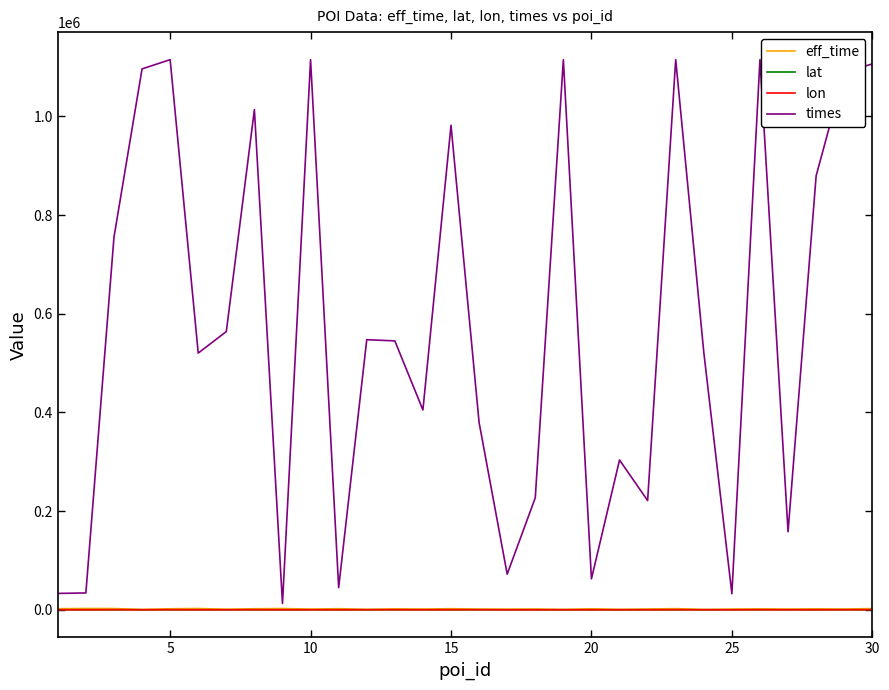

Which series has the largest total across all categories?

times